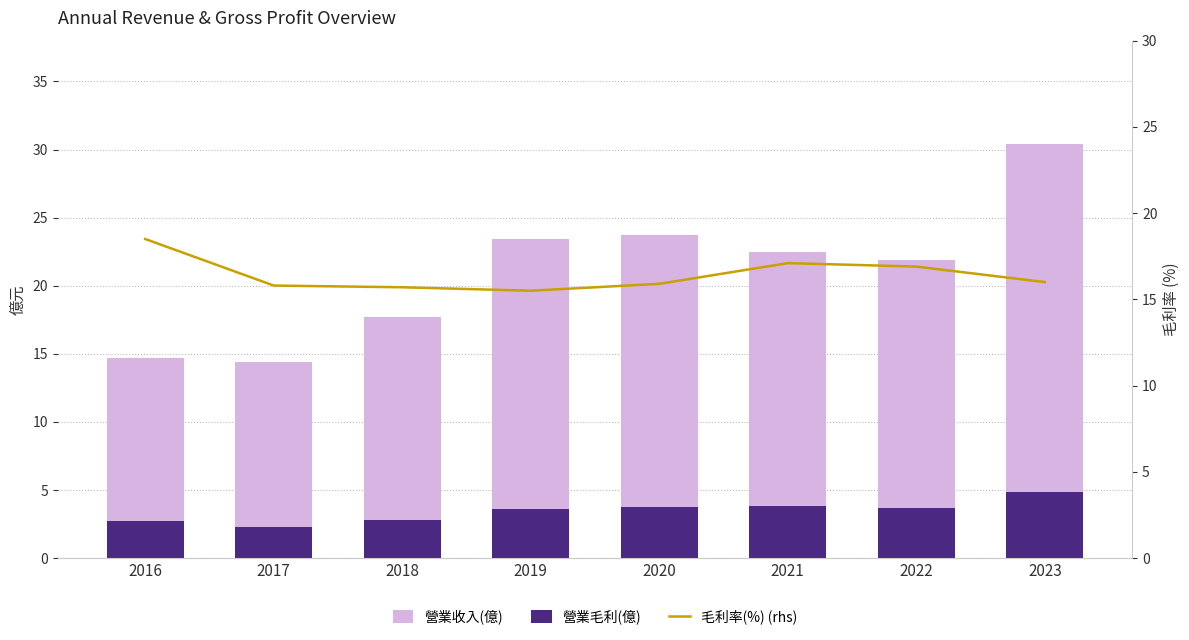

What is the maximum value shown in the chart?

30.4